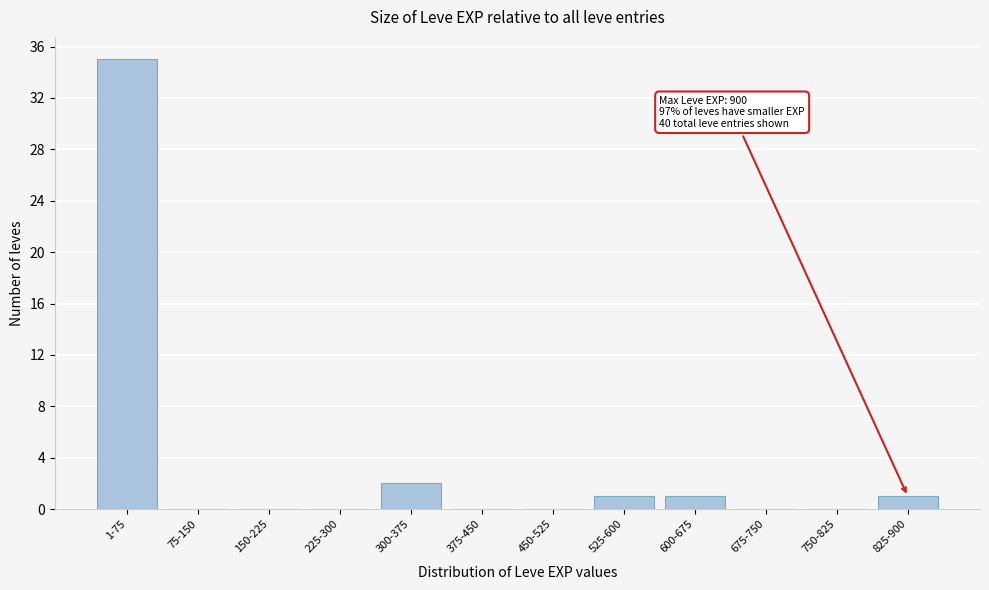

Reading left to right, list all the values displayed in this chart.

1-75=35	75-150=0	150-225=0	225-300=0	300-375=2	375-450=0	450-525=0	525-600=1	600-675=1	675-750=0	750-825=0	825-900=1